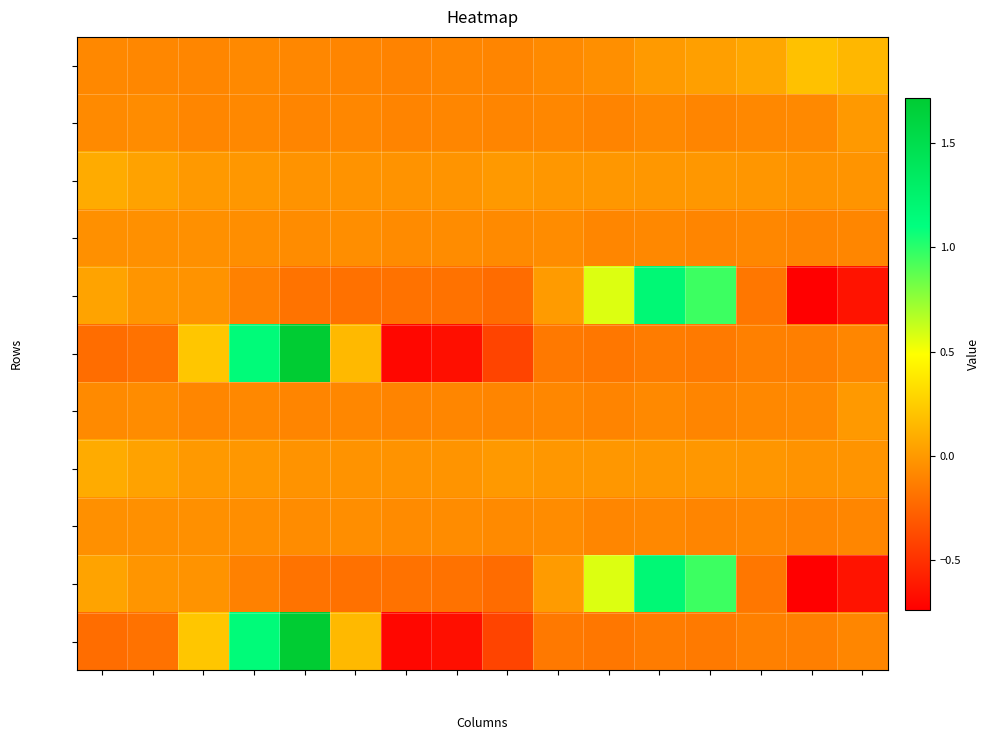

True or false: row_9 has a value of -0.0 at col_2.

True